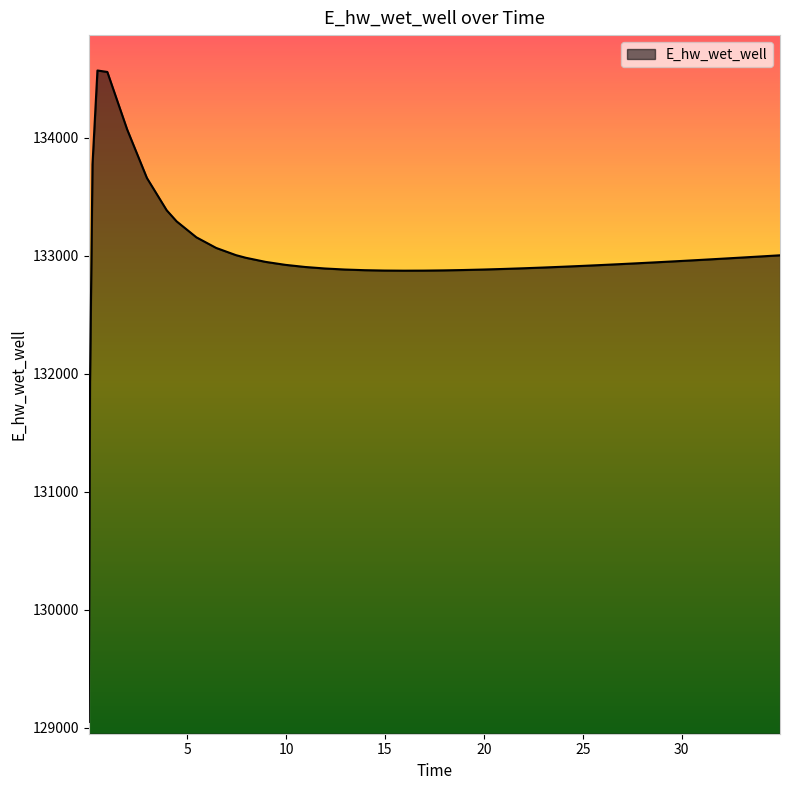

What is the greatest value displayed?

134572.2